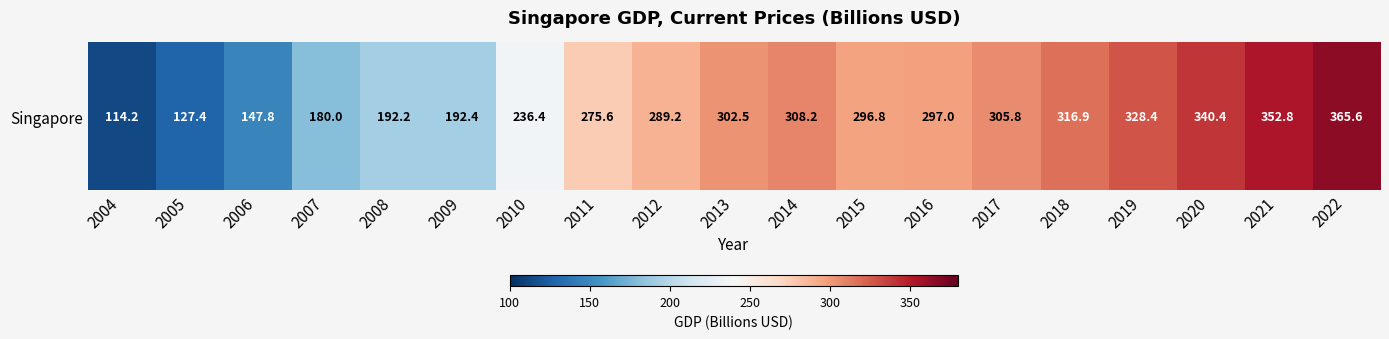

Approximately how many times larger is the value at 2020 compared to 2010?

1.4